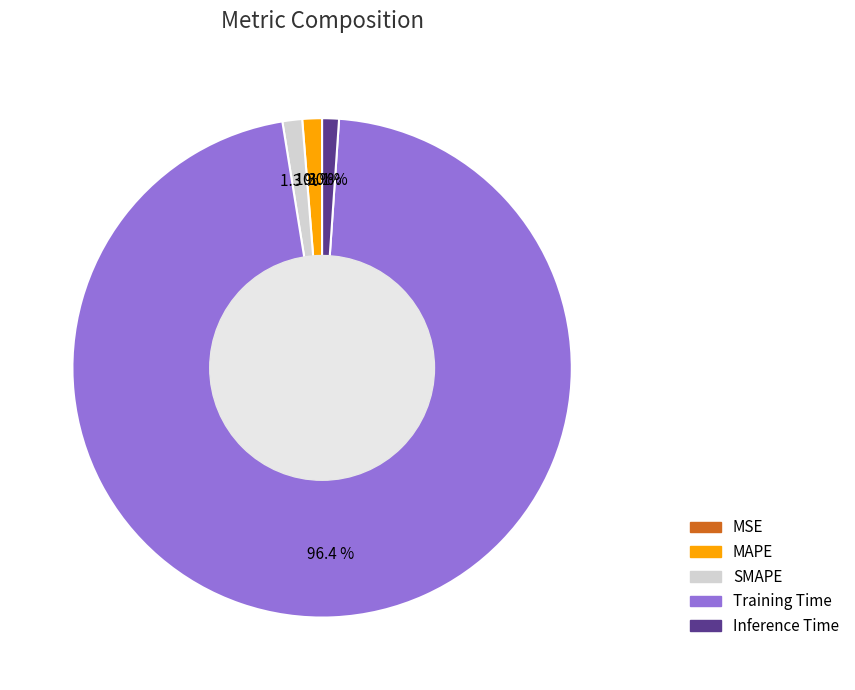

Which slice is the largest?

Training Time